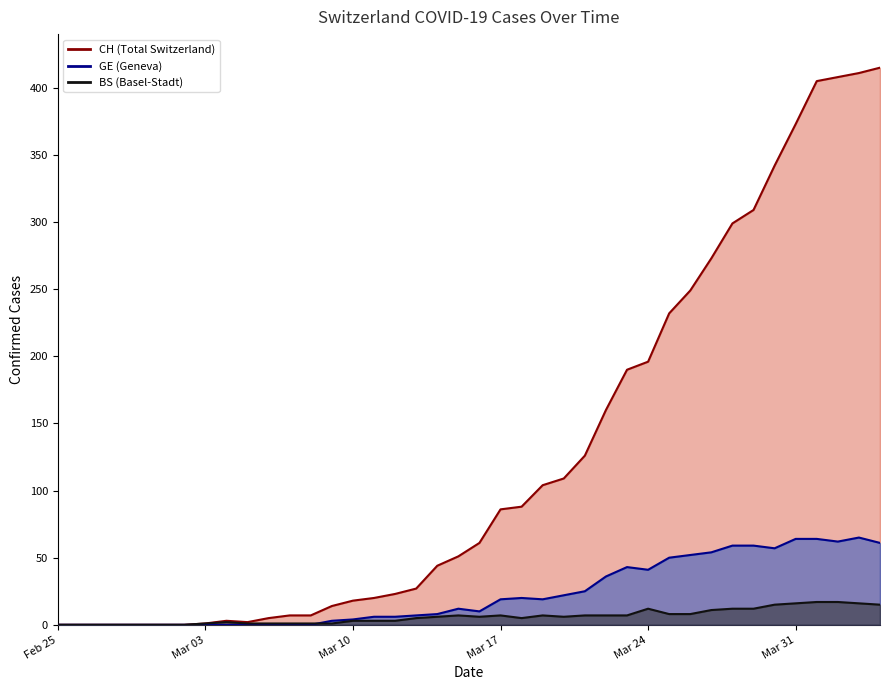

True or false: GE and CH cross at least once.

False